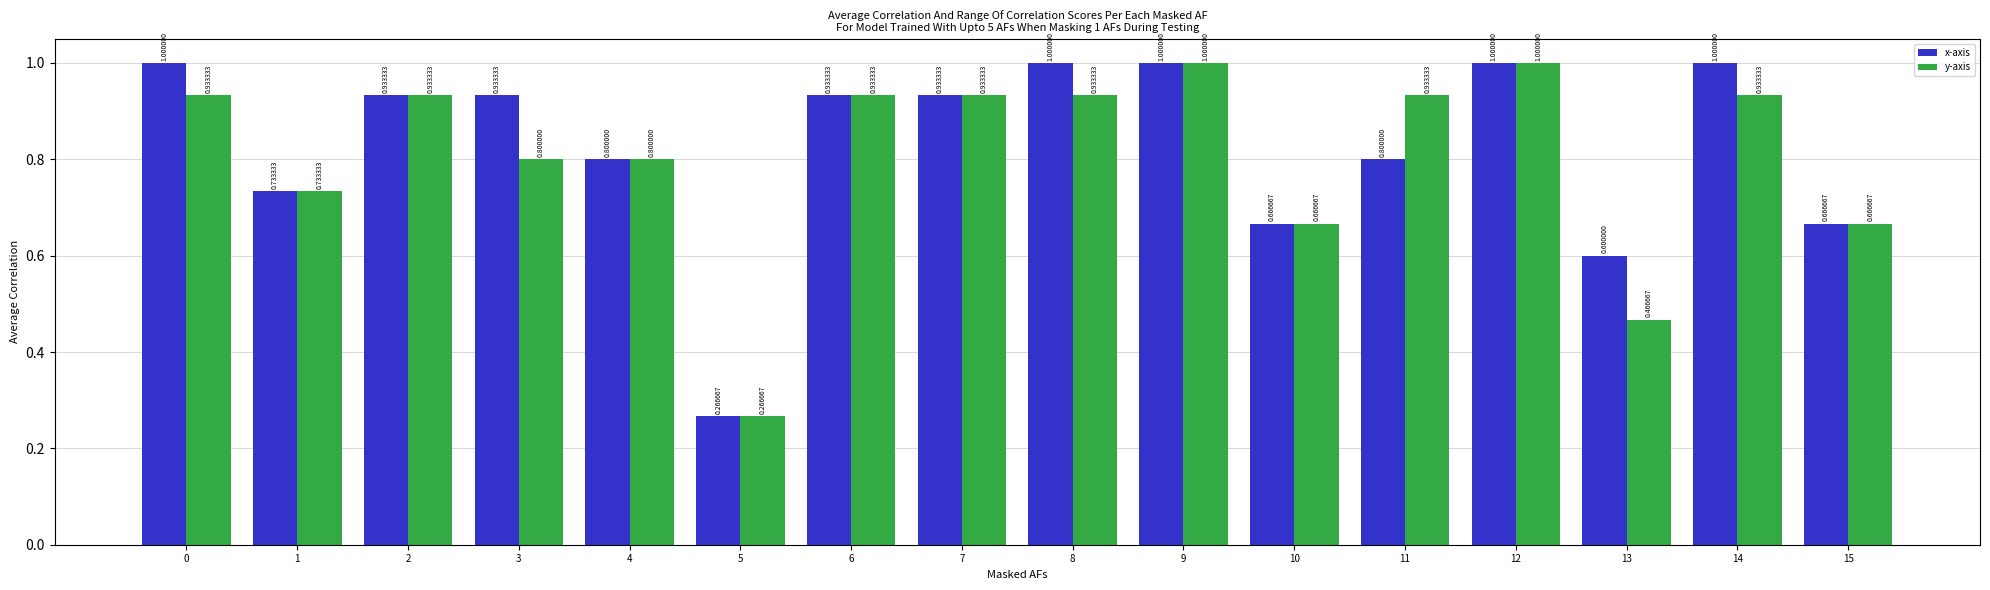

What is the total value across all series at 12?

2.0